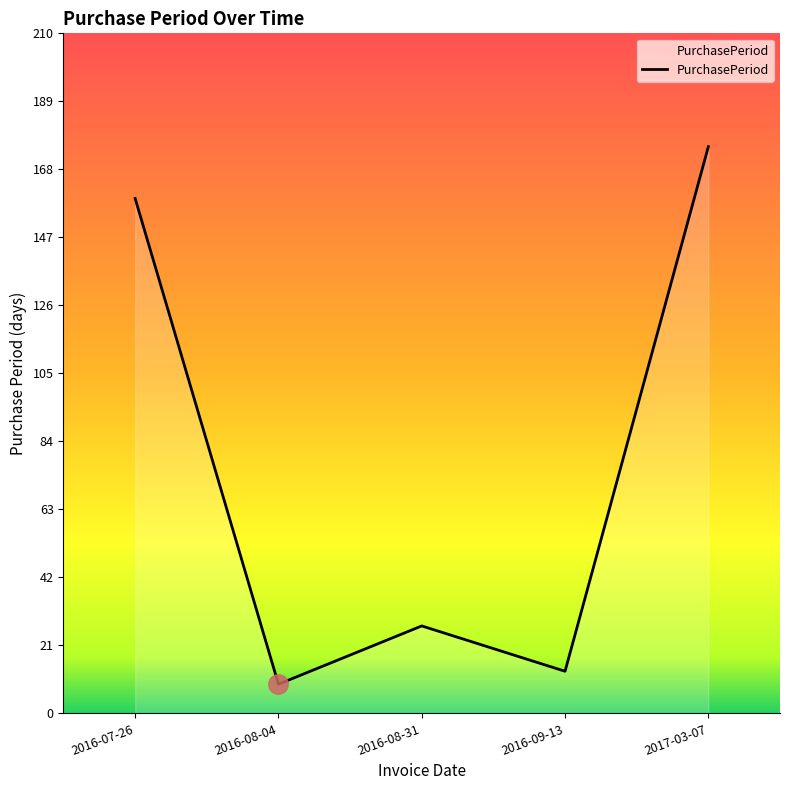

True or false: the data shows 175 at 2017-03-07.

True